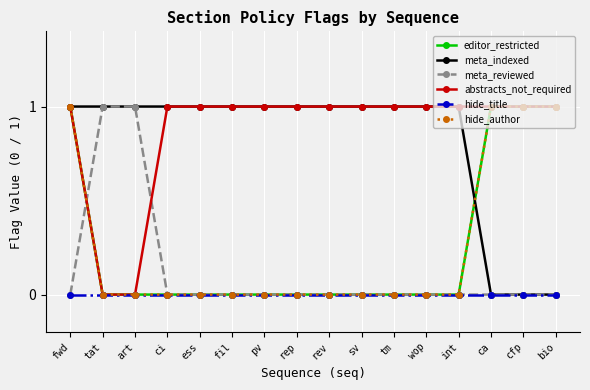

At which label is hide_author closest to 0?

tat